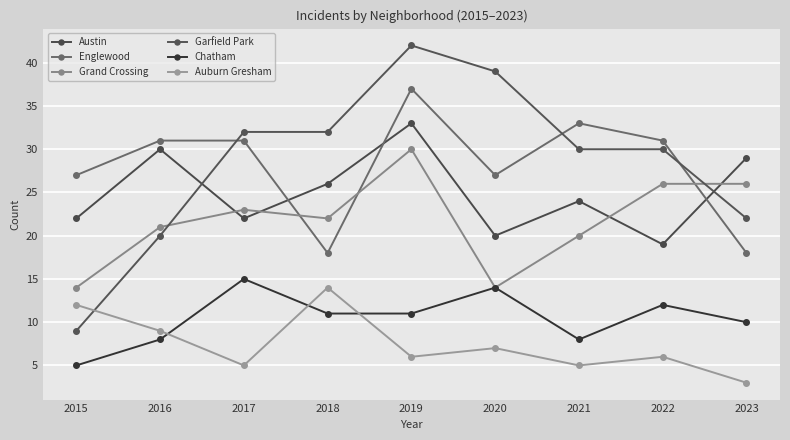

What is the spread (max minus min) of values at 2018?

21